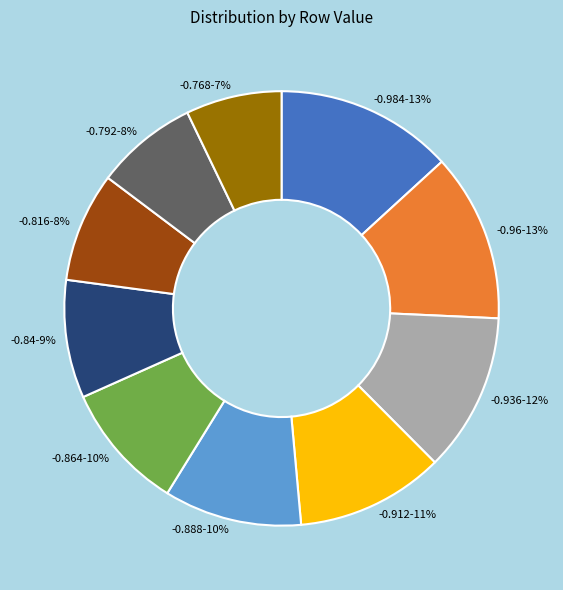

Do -0.888 and -0.936 together represent more than half of the pie?

No